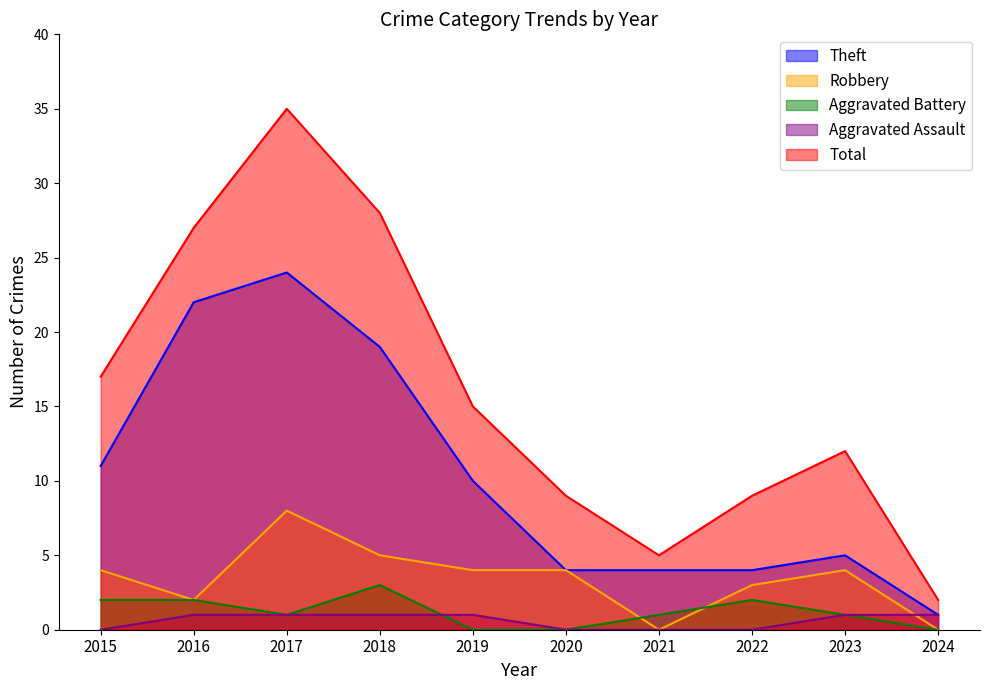

Which category has the lowest value in the Robbery series?

2021